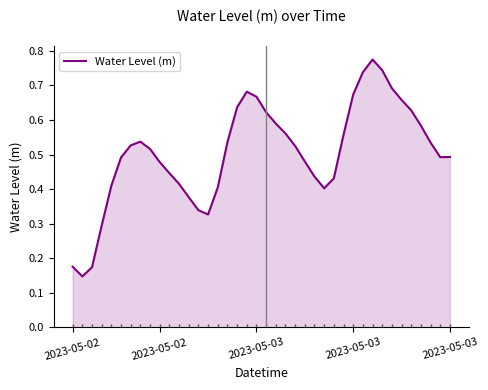

What is the value of the 38th point from the left?

0.5